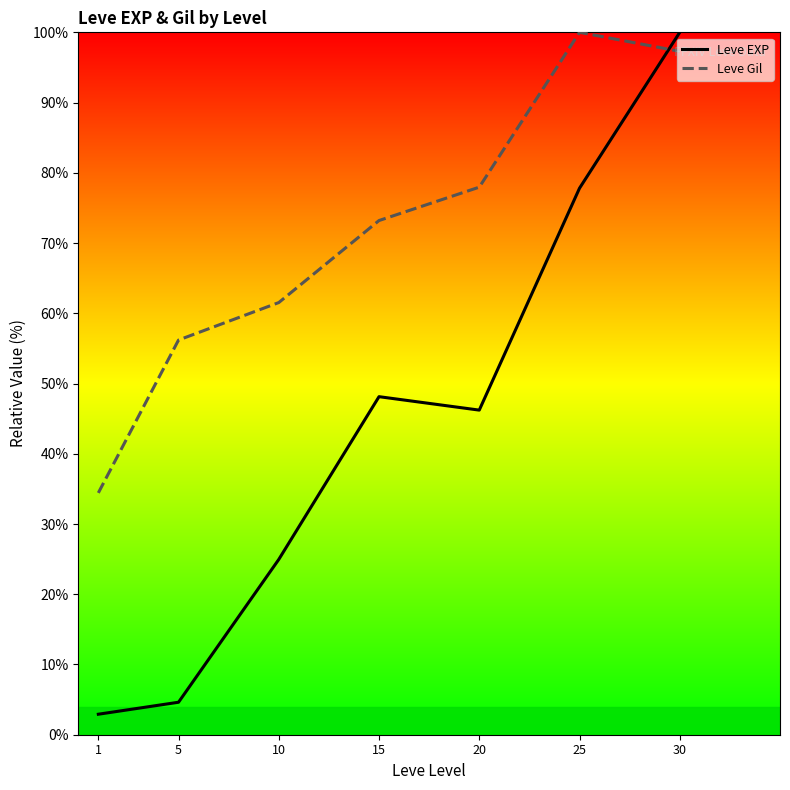

Which series has the largest range (max minus min)?

Leve EXP